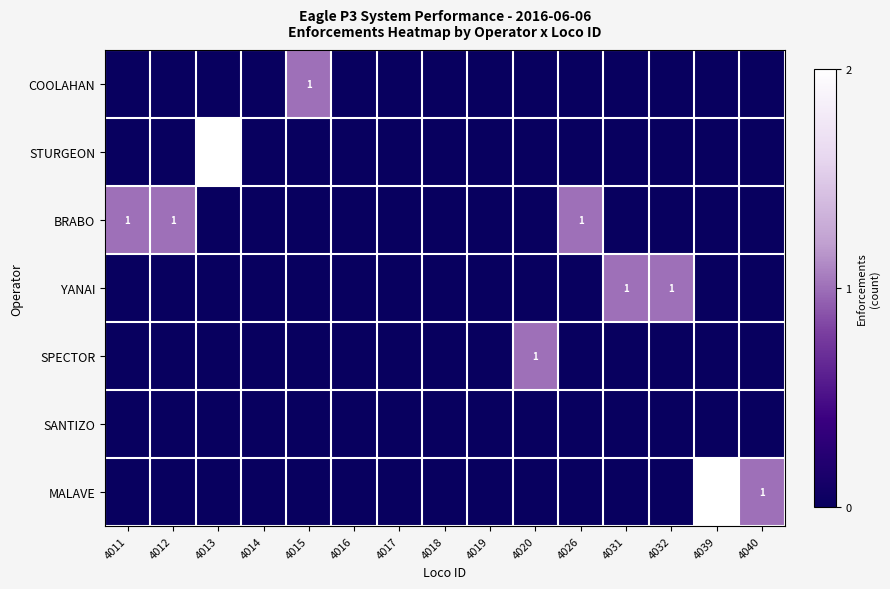

Which series changed the most between 4016 and 4032?

YANAI